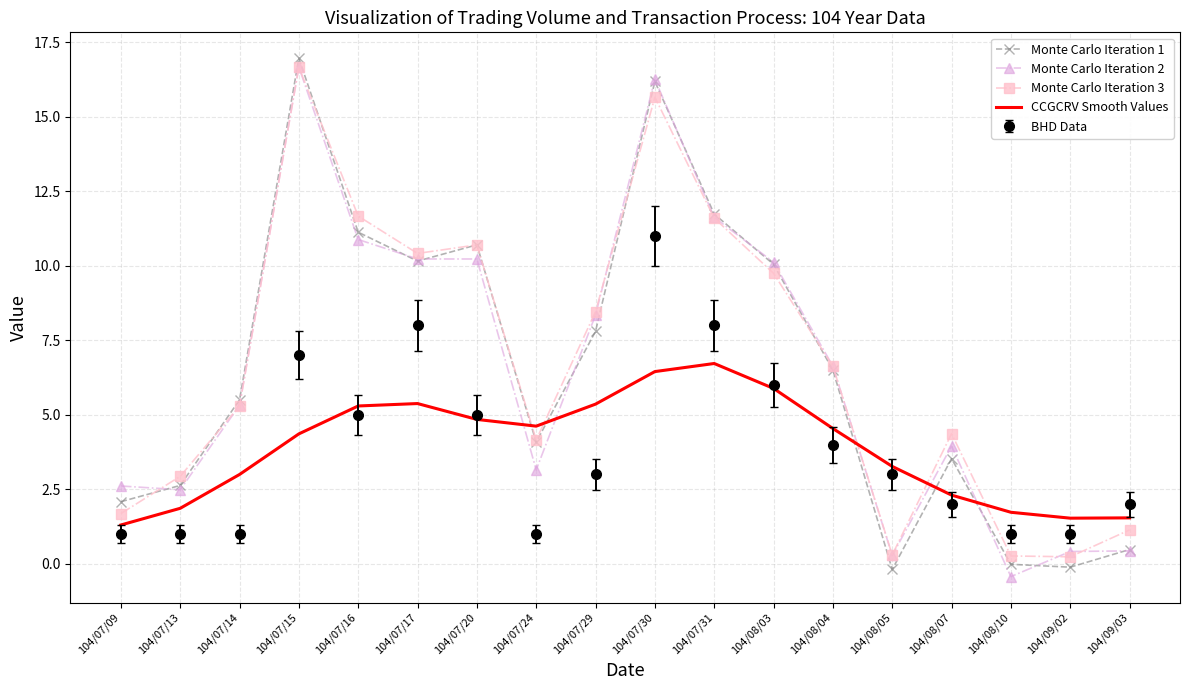

Is it true that Monte Carlo Iteration 3 equals 11.7 at 104/07/16?

True